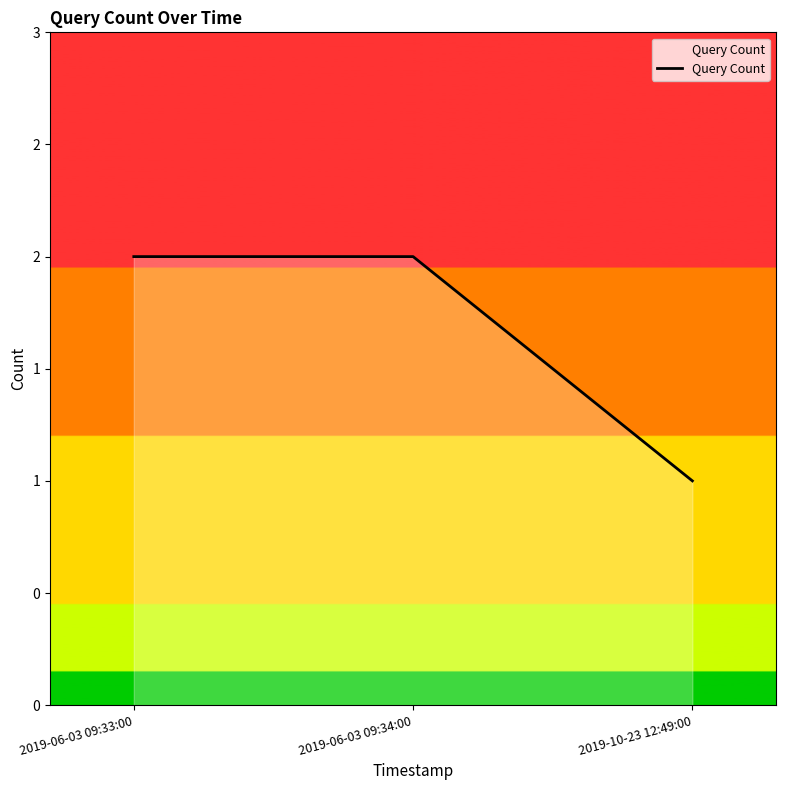

What position from the left is 2019-06-03 09:34:00?

2